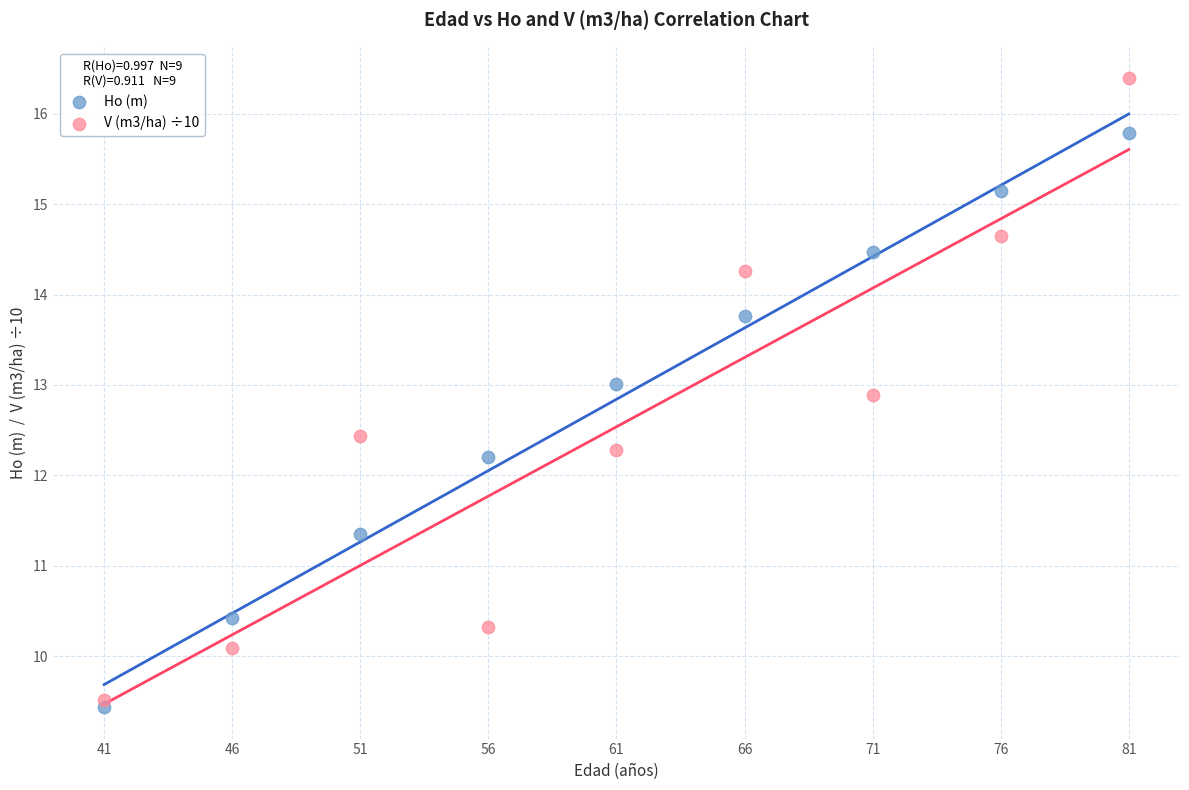

What is the X range (max minus min) for the scatter plot?

40.0